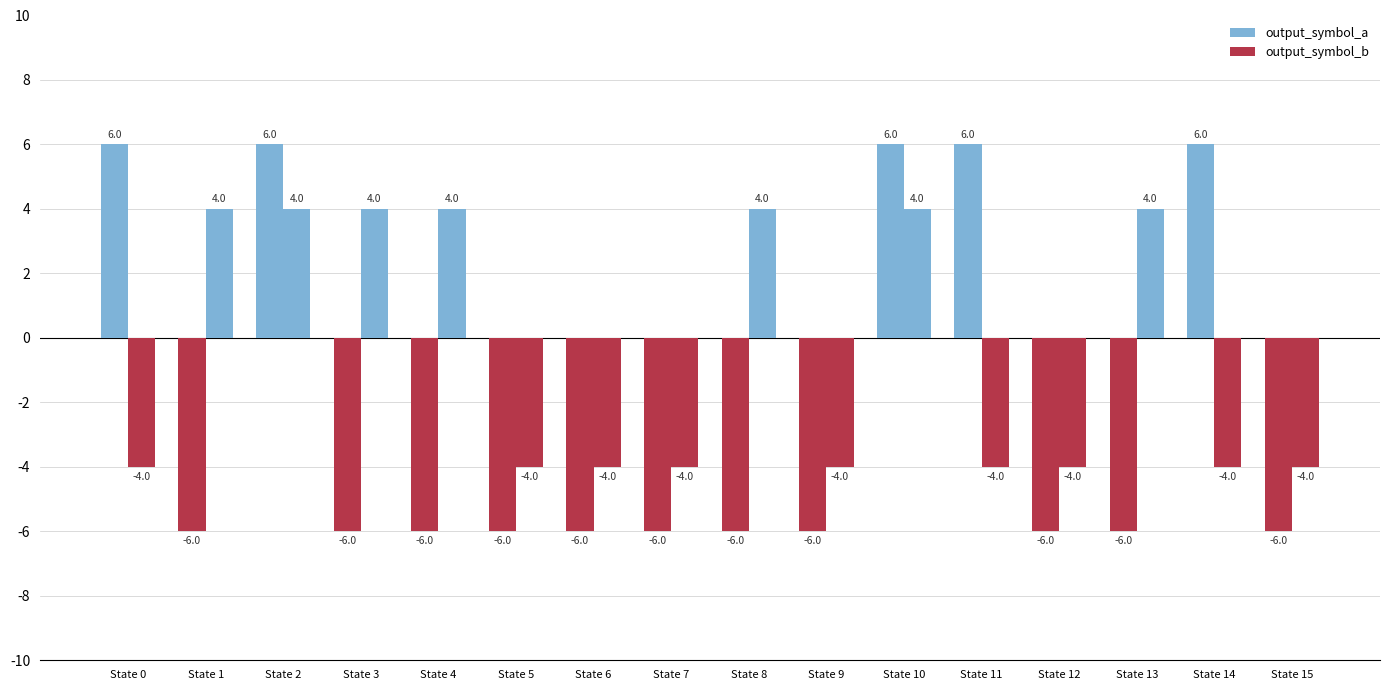

How many bars are there in each group?

2